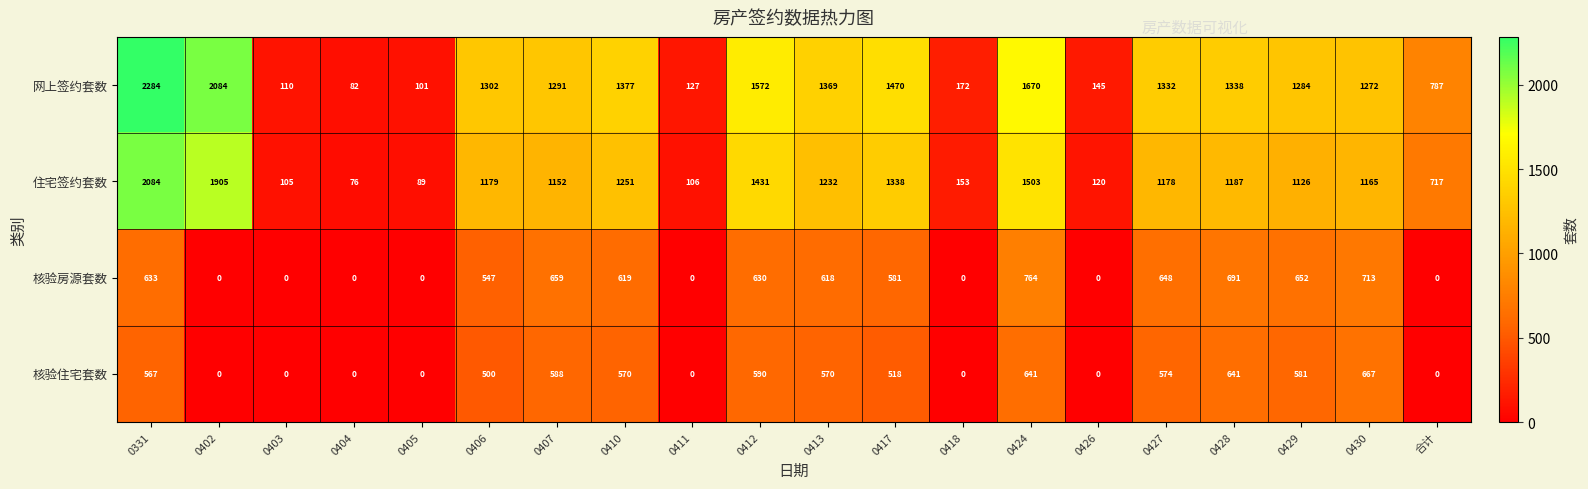

What is the spread (max minus min) of values at 0407?

703